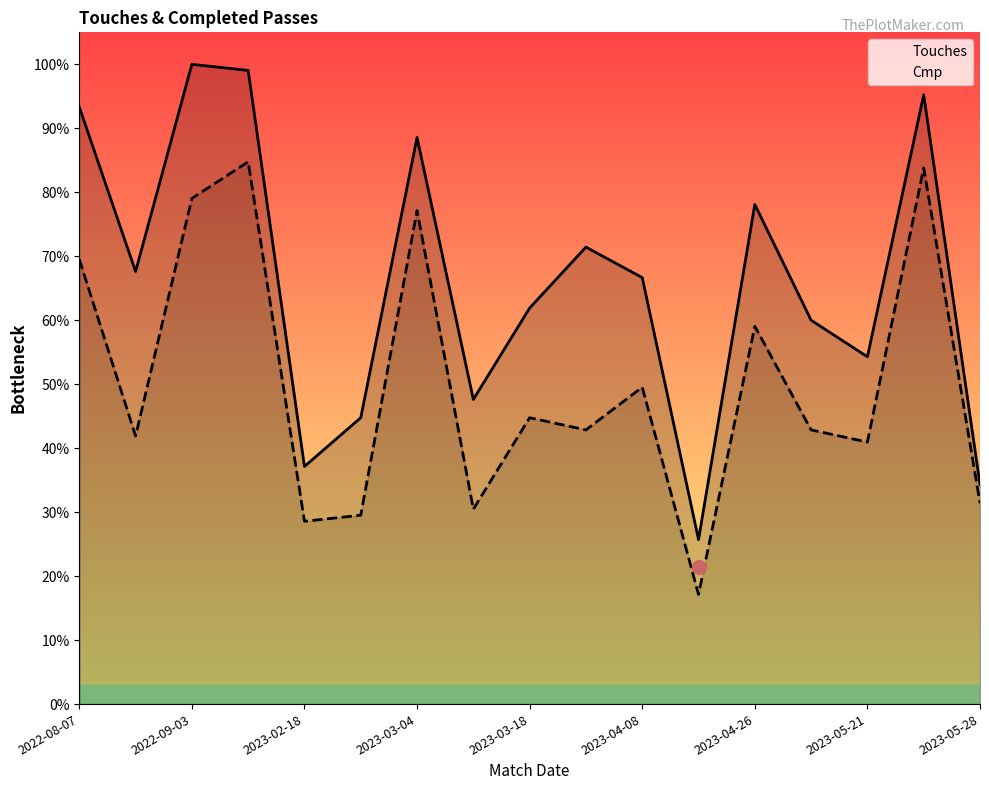

What position from the left is 11?

12